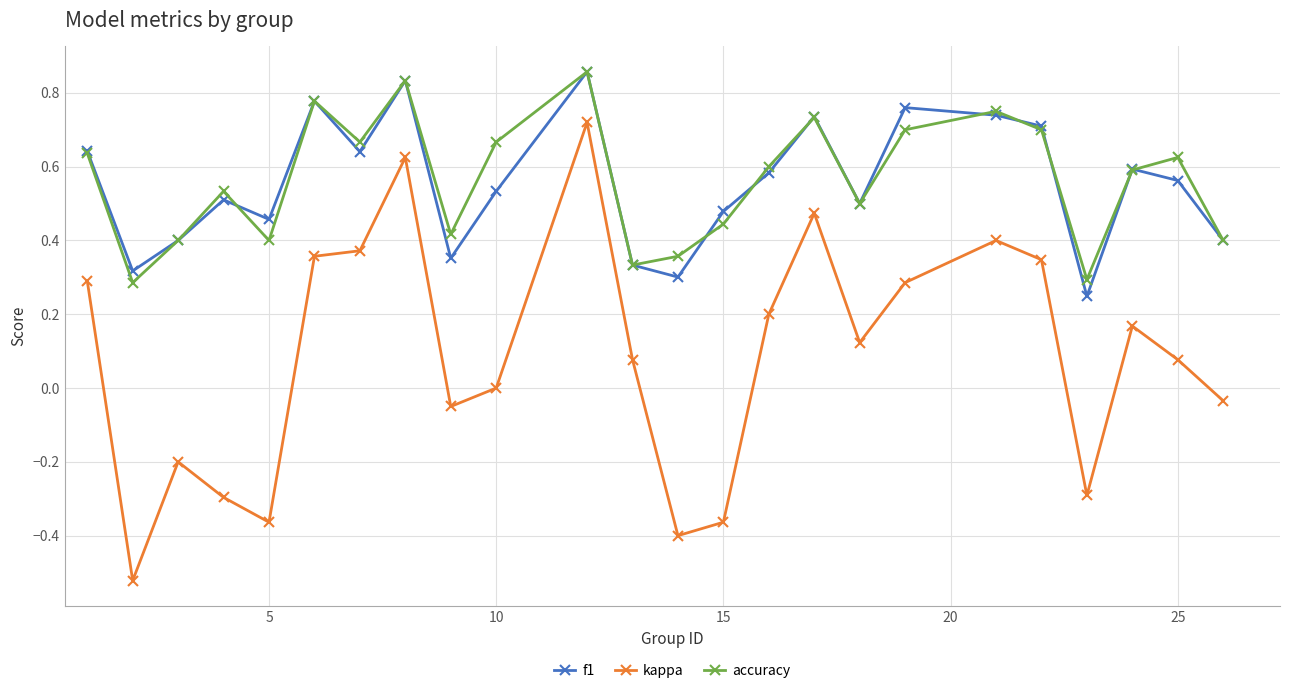

Which series has the largest range (max minus min)?

kappa